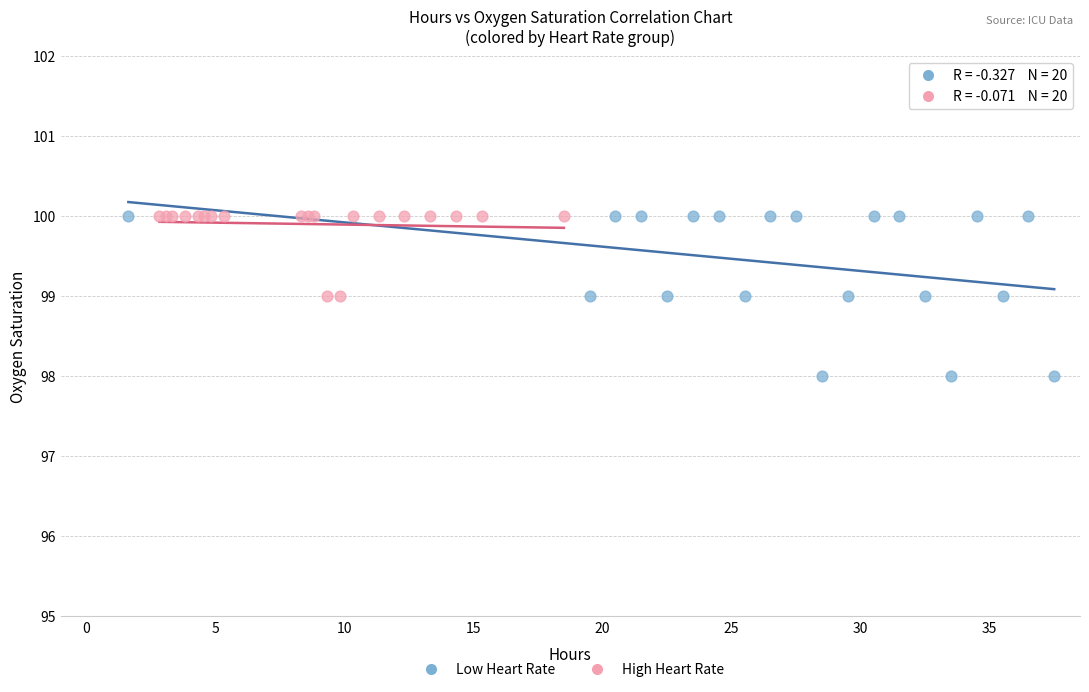

Which series has the widest spread of Y values?

Low Heart Rate